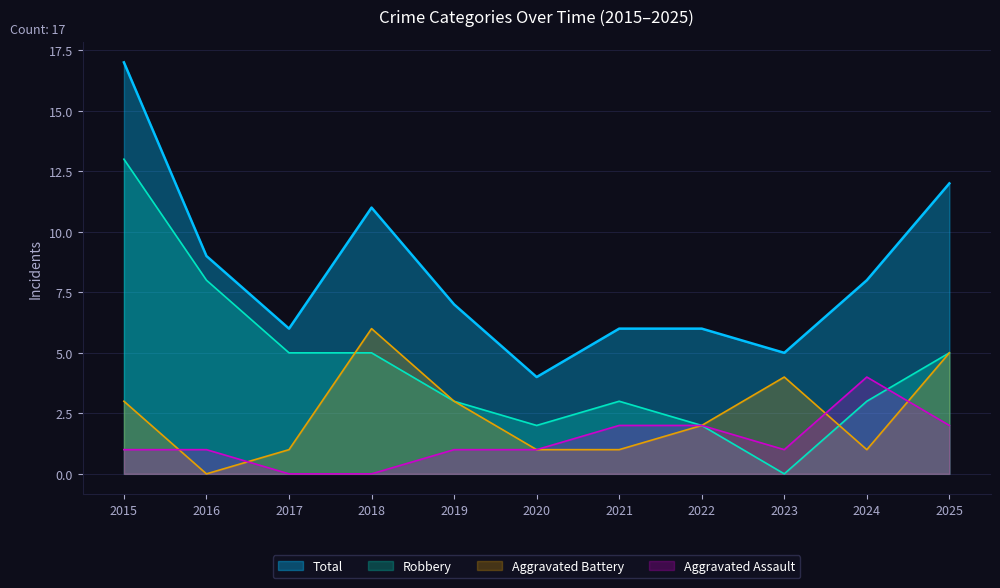

What is the approximate value of Total at 2017?

6